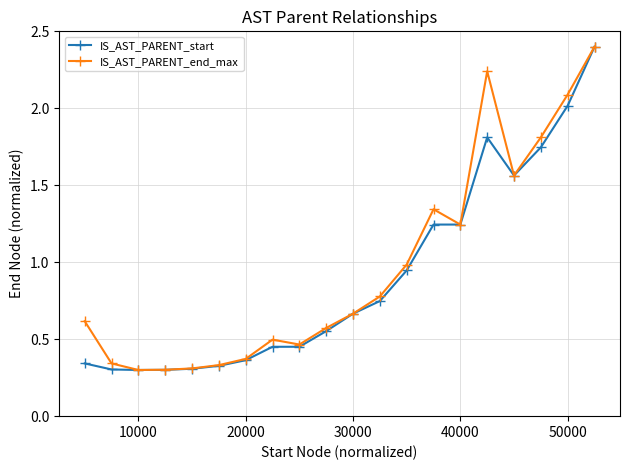

Which series has the largest range (max minus min)?

IS_AST_PARENT_start